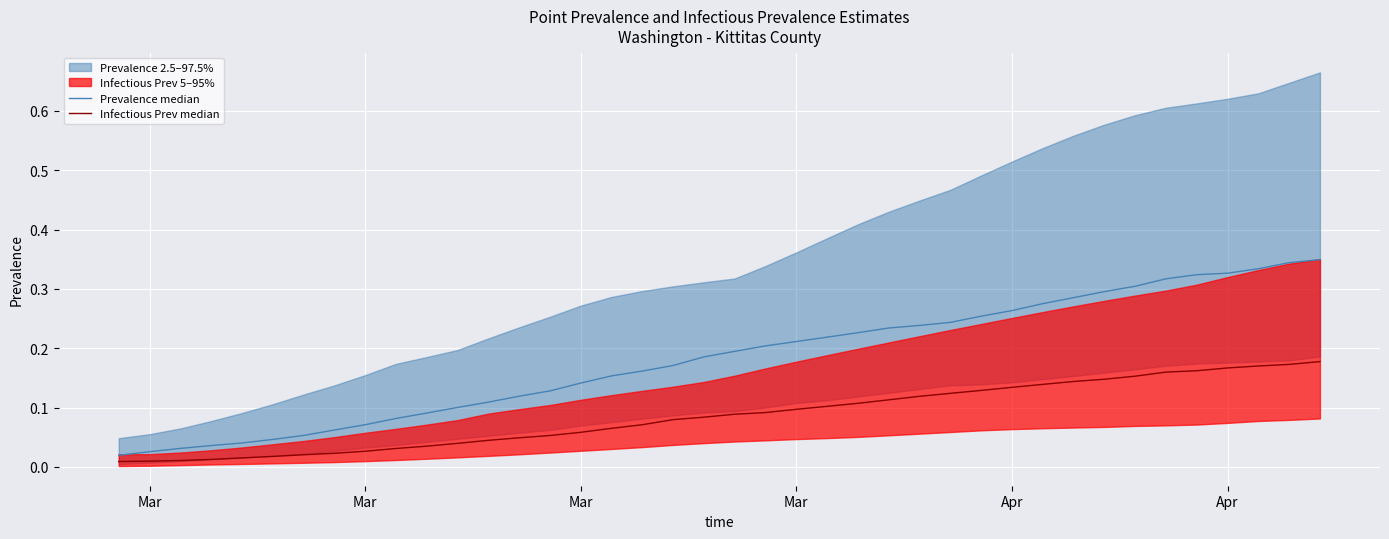

True or false: pointprevalence_50 and pointinfectiousprevalence_50 intersect in this chart.

False